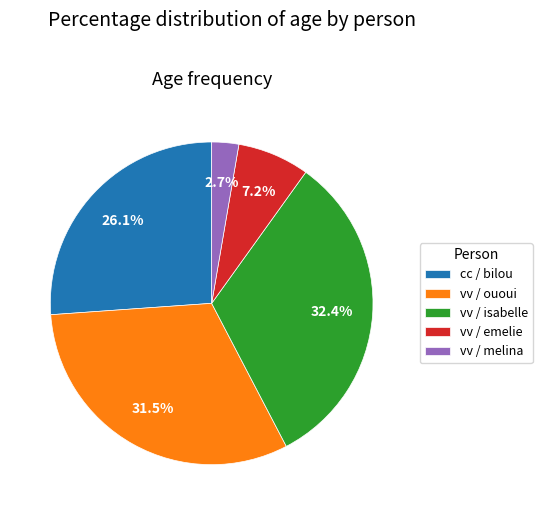

What is the total percentage of vv / melina and vv / emelie?

9.9%